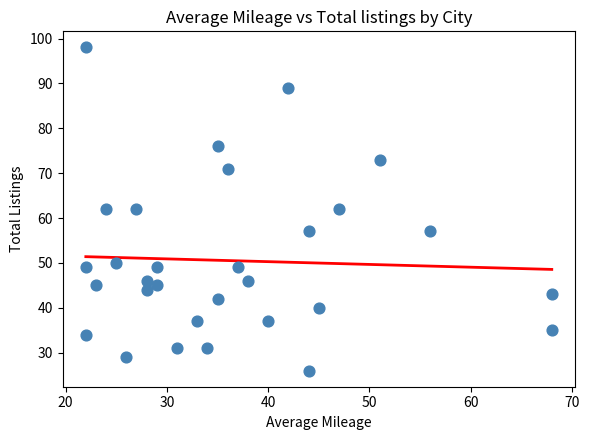

What is the range of X values (max minus min)?

46